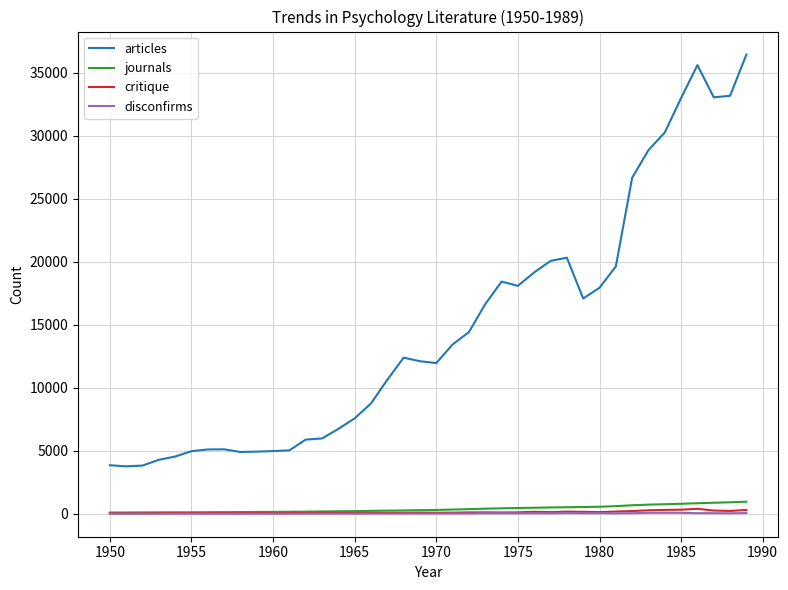

True or false: articles and disconfirms intersect in this chart.

False